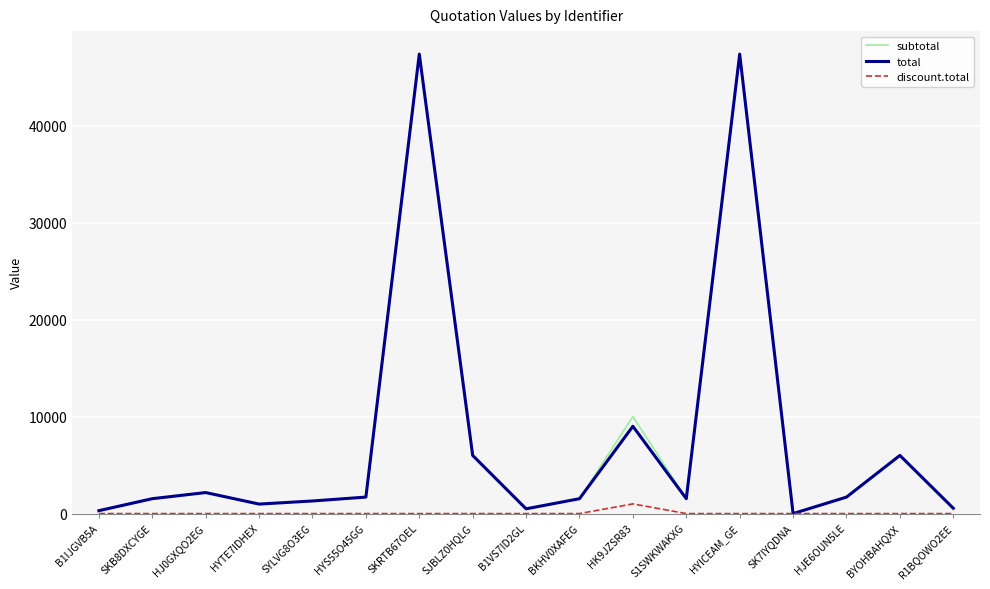

True or false: total has a value of 1535.0 at SKB8DXCYGE.

True